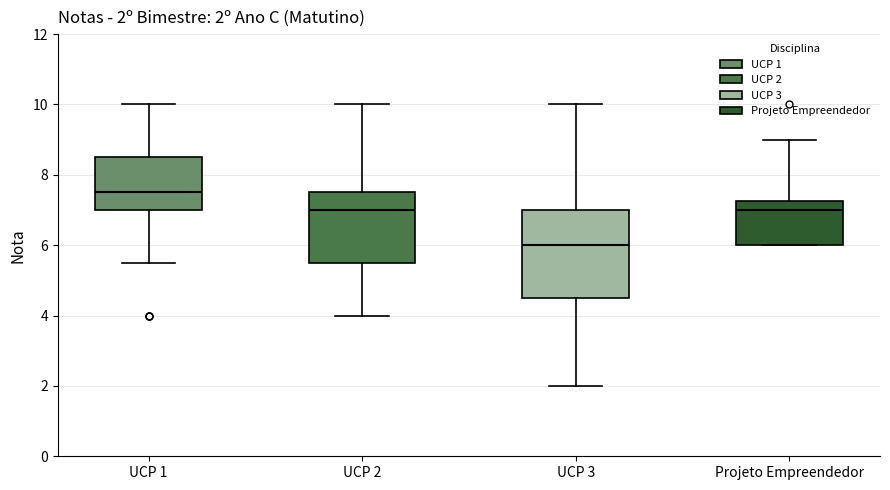

Which box is the tallest, from its lower edge to its upper edge?

UCP 3